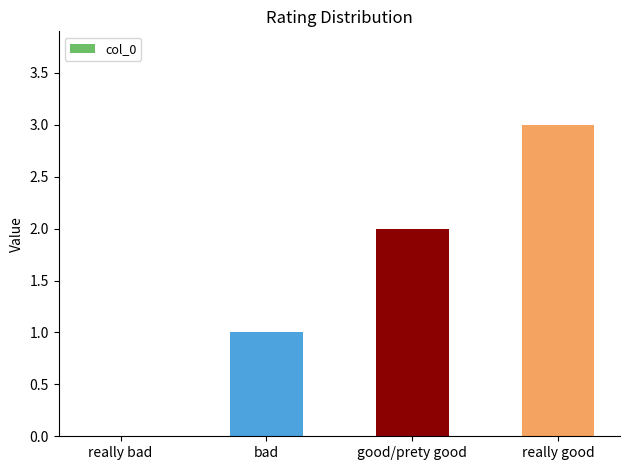

Which label corresponds to the largest value in the chart?

really good